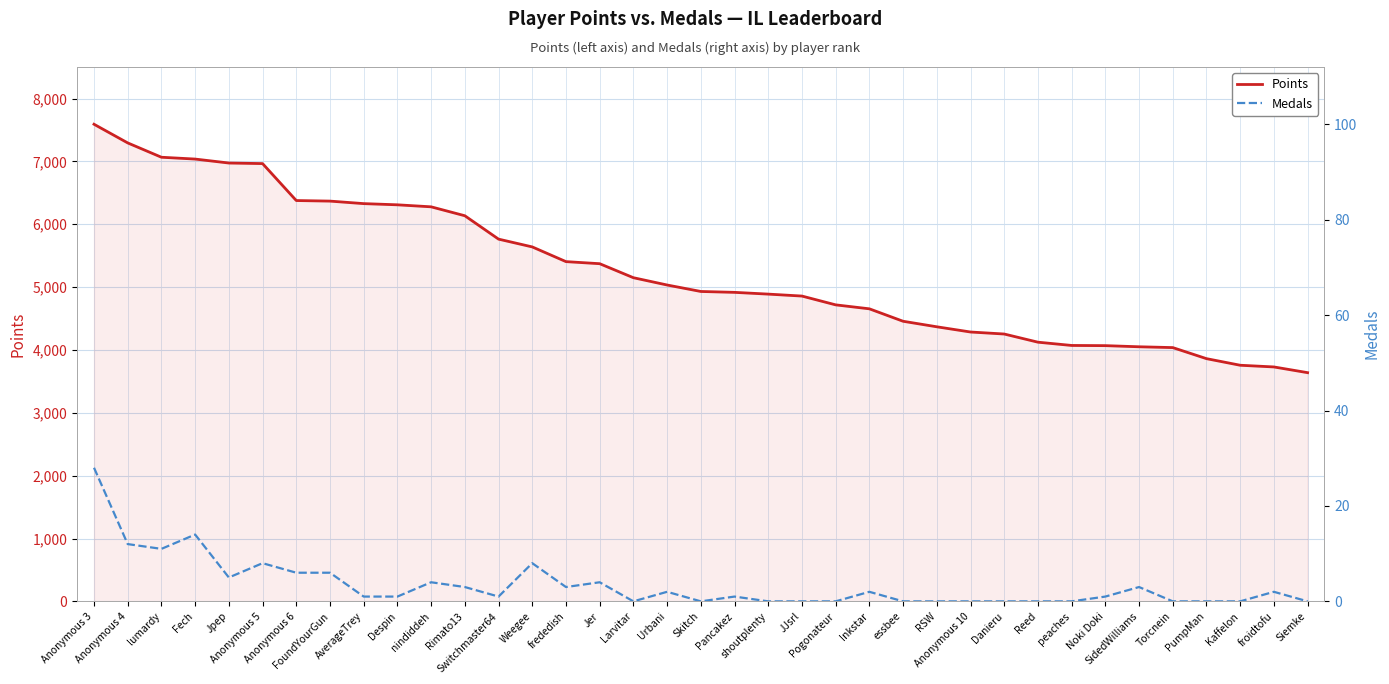

How many data points in Points are less than 4931?

18